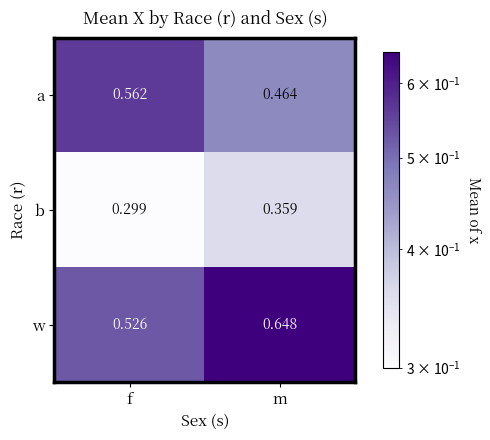

At f, list the series in order from smallest to largest.

b, w, a